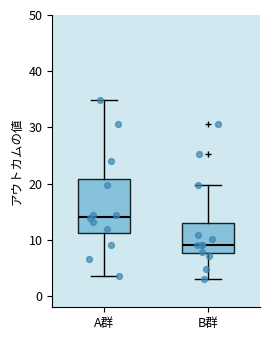

Which box is the tallest, from its lower edge to its upper edge?

A群